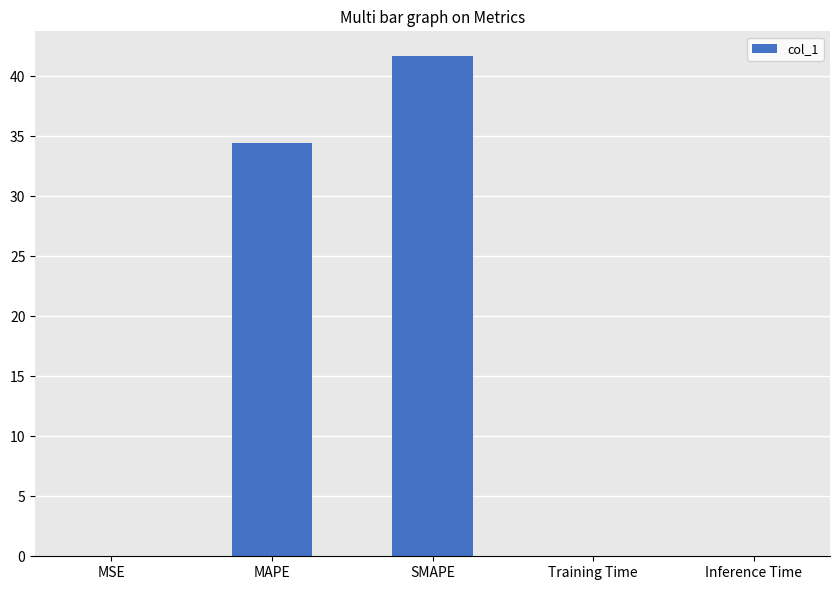

Read the value at SMAPE.

41.7